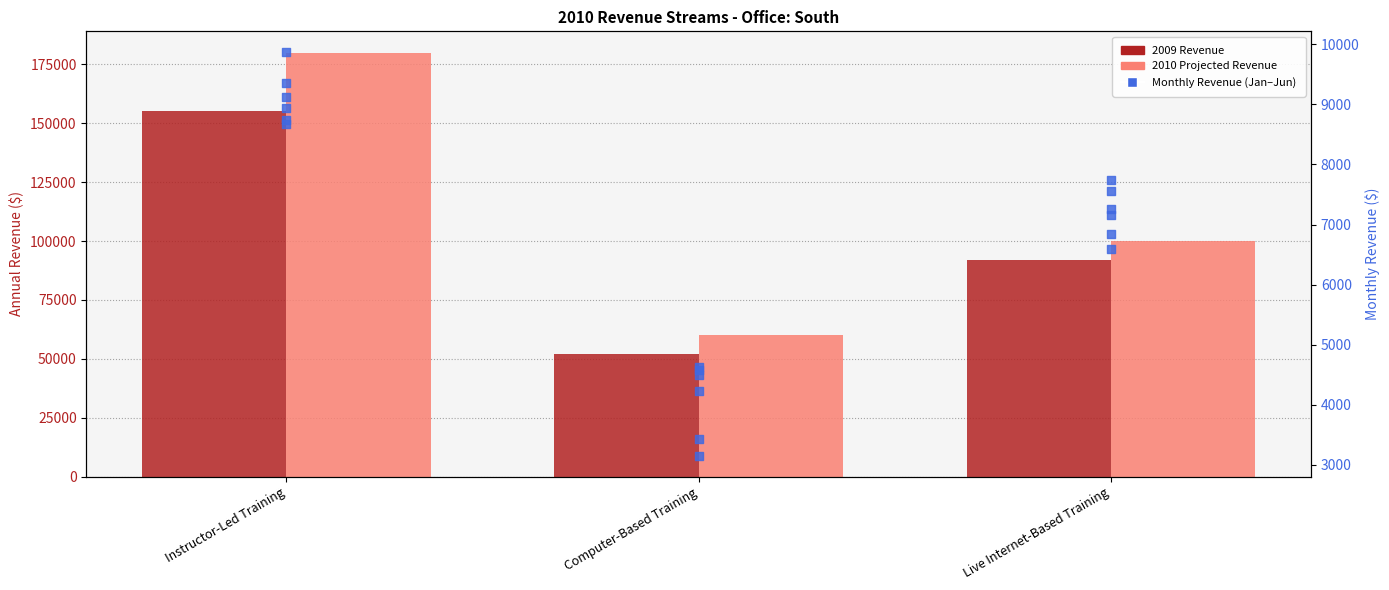

Which series has the largest total across all categories?

2010 Projected